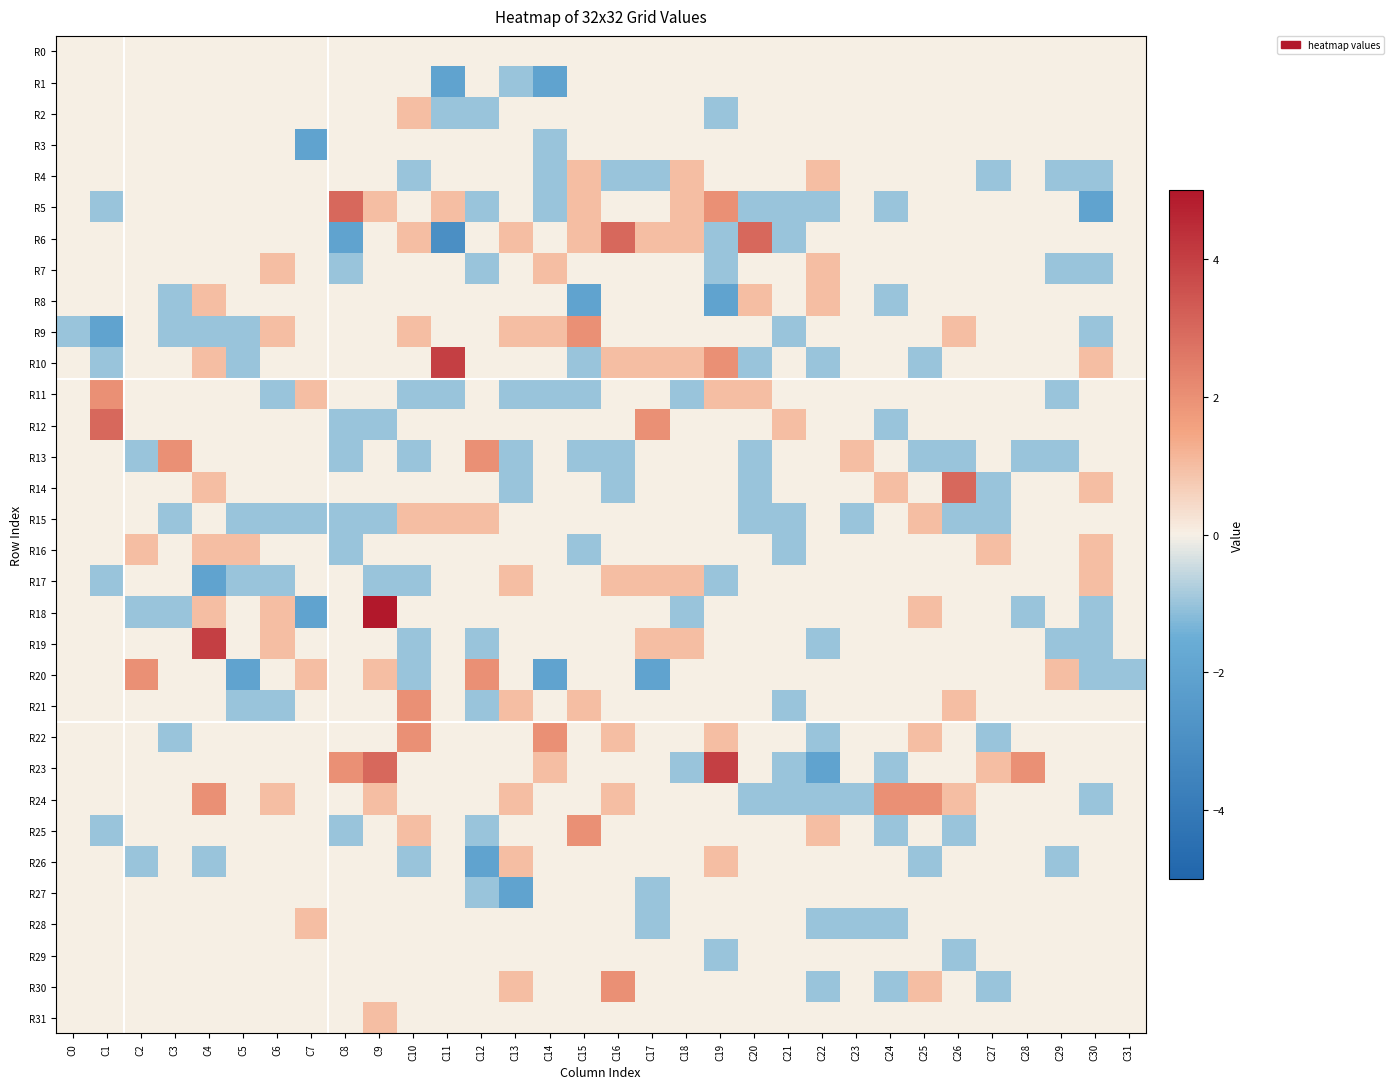

Reading left to right, transcribe all the data shown in this chart.

R0: C0=0	C1=0	C2=0	C3=0	C4=0	C5=0	C6=0	C7=0	C8=0	C9=0	C10=0	C11=0	C12=0	C13=0	C14=0	C15=0	C16=0	C17=0	C18=0	C19=0	C20=0	C21=0	C22=0	C23=0	C24=0	C25=0	C26=0	C27=0	C28=0	C29=0	C30=0	C31=0
R1: C0=0	C1=0	C2=0	C3=0	C4=0	C5=0	C6=0	C7=0	C8=0	C9=0	C10=0	C11=-2	C12=0	C13=-1	C14=-2	C15=0	C16=0	C17=0	C18=0	C19=0	C20=0	C21=0	C22=0	C23=0	C24=0	C25=0	C26=0	C27=0	C28=0	C29=0	C30=0	C31=0
R2: C0=0	C1=0	C2=0	C3=0	C4=0	C5=0	C6=0	C7=0	C8=0	C9=0	C10=1	C11=-1	C12=-1	C13=0	C14=0	C15=0	C16=0	C17=0	C18=0	C19=-1	C20=0	C21=0	C22=0	C23=0	C24=0	C25=0	C26=0	C27=0	C28=0	C29=0	C30=0	C31=0
R3: C0=0	C1=0	C2=0	C3=0	C4=0	C5=0	C6=0	C7=-2	C8=0	C9=0	C10=0	C11=0	C12=0	C13=0	C14=-1	C15=0	C16=0	C17=0	C18=0	C19=0	C20=0	C21=0	C22=0	C23=0	C24=0	C25=0	C26=0	C27=0	C28=0	C29=0	C30=0	C31=0
R4: C0=0	C1=0	C2=0	C3=0	C4=0	C5=0	C6=0	C7=0	C8=0	C9=0	C10=-1	C11=0	C12=0	C13=0	C14=-1	C15=1	C16=-1	C17=-1	C18=1	C19=0	C20=0	C21=0	C22=1	C23=0	C24=0	C25=0	C26=0	C27=-1	C28=0	C29=-1	C30=-1	C31=0
R5: C0=0	C1=-1	C2=0	C3=0	C4=0	C5=0	C6=0	C7=0	C8=3	C9=1	C10=0	C11=1	C12=-1	C13=0	C14=-1	C15=1	C16=0	C17=0	C18=1	C19=2	C20=-1	C21=-1	C22=-1	C23=0	C24=-1	C25=0	C26=0	C27=0	C28=0	C29=0	C30=-2	C31=0
R6: C0=0	C1=0	C2=0	C3=0	C4=0	C5=0	C6=0	C7=0	C8=-2	C9=0	C10=1	C11=-3	C12=0	C13=1	C14=0	C15=1	C16=3	C17=1	C18=1	C19=-1	C20=3	C21=-1	C22=0	C23=0	C24=0	C25=0	C26=0	C27=0	C28=0	C29=0	C30=0	C31=0
R7: C0=0	C1=0	C2=0	C3=0	C4=0	C5=0	C6=1	C7=0	C8=-1	C9=0	C10=0	C11=0	C12=-1	C13=0	C14=1	C15=0	C16=0	C17=0	C18=0	C19=-1	C20=0	C21=0	C22=1	C23=0	C24=0	C25=0	C26=0	C27=0	C28=0	C29=-1	C30=-1	C31=0
R8: C0=0	C1=0	C2=0	C3=-1	C4=1	C5=0	C6=0	C7=0	C8=0	C9=0	C10=0	C11=0	C12=0	C13=0	C14=0	C15=-2	C16=0	C17=0	C18=0	C19=-2	C20=1	C21=0	C22=1	C23=0	C24=-1	C25=0	C26=0	C27=0	C28=0	C29=0	C30=0	C31=0
R9: C0=-1	C1=-2	C2=0	C3=-1	C4=-1	C5=-1	C6=1	C7=0	C8=0	C9=0	C10=1	C11=0	C12=0	C13=1	C14=1	C15=2	C16=0	C17=0	C18=0	C19=0	C20=0	C21=-1	C22=0	C23=0	C24=0	C25=0	C26=1	C27=0	C28=0	C29=0	C30=-1	C31=0
R10: C0=0	C1=-1	C2=0	C3=0	C4=1	C5=-1	C6=0	C7=0	C8=0	C9=0	C10=0	C11=4	C12=0	C13=0	C14=0	C15=-1	C16=1	C17=1	C18=1	C19=2	C20=-1	C21=0	C22=-1	C23=0	C24=0	C25=-1	C26=0	C27=0	C28=0	C29=0	C30=1	C31=0
R11: C0=0	C1=2	C2=0	C3=0	C4=0	C5=0	C6=-1	C7=1	C8=0	C9=0	C10=-1	C11=-1	C12=0	C13=-1	C14=-1	C15=-1	C16=0	C17=0	C18=-1	C19=1	C20=1	C21=0	C22=0	C23=0	C24=0	C25=0	C26=0	C27=0	C28=0	C29=-1	C30=0	C31=0
R12: C0=0	C1=3	C2=0	C3=0	C4=0	C5=0	C6=0	C7=0	C8=-1	C9=-1	C10=0	C11=0	C12=0	C13=0	C14=0	C15=0	C16=0	C17=2	C18=0	C19=0	C20=0	C21=1	C22=0	C23=0	C24=-1	C25=0	C26=0	C27=0	C28=0	C29=0	C30=0	C31=0
R13: C0=0	C1=0	C2=-1	C3=2	C4=0	C5=0	C6=0	C7=0	C8=-1	C9=0	C10=-1	C11=0	C12=2	C13=-1	C14=0	C15=-1	C16=-1	C17=0	C18=0	C19=0	C20=-1	C21=0	C22=0	C23=1	C24=0	C25=-1	C26=-1	C27=0	C28=-1	C29=-1	C30=0	C31=0
R14: C0=0	C1=0	C2=0	C3=0	C4=1	C5=0	C6=0	C7=0	C8=0	C9=0	C10=0	C11=0	C12=0	C13=-1	C14=0	C15=0	C16=-1	C17=0	C18=0	C19=0	C20=-1	C21=0	C22=0	C23=0	C24=1	C25=0	C26=3	C27=-1	C28=0	C29=0	C30=1	C31=0
R15: C0=0	C1=0	C2=0	C3=-1	C4=0	C5=-1	C6=-1	C7=-1	C8=-1	C9=-1	C10=1	C11=1	C12=1	C13=0	C14=0	C15=0	C16=0	C17=0	C18=0	C19=0	C20=-1	C21=-1	C22=0	C23=-1	C24=0	C25=1	C26=-1	C27=-1	C28=0	C29=0	C30=0	C31=0
R16: C0=0	C1=0	C2=1	C3=0	C4=1	C5=1	C6=0	C7=0	C8=-1	C9=0	C10=0	C11=0	C12=0	C13=0	C14=0	C15=-1	C16=0	C17=0	C18=0	C19=0	C20=0	C21=-1	C22=0	C23=0	C24=0	C25=0	C26=0	C27=1	C28=0	C29=0	C30=1	C31=0
R17: C0=0	C1=-1	C2=0	C3=0	C4=-2	C5=-1	C6=-1	C7=0	C8=0	C9=-1	C10=-1	C11=0	C12=0	C13=1	C14=0	C15=0	C16=1	C17=1	C18=1	C19=-1	C20=0	C21=0	C22=0	C23=0	C24=0	C25=0	C26=0	C27=0	C28=0	C29=0	C30=1	C31=0
R18: C0=0	C1=0	C2=-1	C3=-1	C4=1	C5=0	C6=1	C7=-2	C8=0	C9=5	C10=0	C11=0	C12=0	C13=0	C14=0	C15=0	C16=0	C17=0	C18=-1	C19=0	C20=0	C21=0	C22=0	C23=0	C24=0	C25=1	C26=0	C27=0	C28=-1	C29=0	C30=-1	C31=0
R19: C0=0	C1=0	C2=0	C3=0	C4=4	C5=0	C6=1	C7=0	C8=0	C9=0	C10=-1	C11=0	C12=-1	C13=0	C14=0	C15=0	C16=0	C17=1	C18=1	C19=0	C20=0	C21=0	C22=-1	C23=0	C24=0	C25=0	C26=0	C27=0	C28=0	C29=-1	C30=-1	C31=0
R20: C0=0	C1=0	C2=2	C3=0	C4=0	C5=-2	C6=0	C7=1	C8=0	C9=1	C10=-1	C11=0	C12=2	C13=0	C14=-2	C15=0	C16=0	C17=-2	C18=0	C19=0	C20=0	C21=0	C22=0	C23=0	C24=0	C25=0	C26=0	C27=0	C28=0	C29=1	C30=-1	C31=-1
R21: C0=0	C1=0	C2=0	C3=0	C4=0	C5=-1	C6=-1	C7=0	C8=0	C9=0	C10=2	C11=0	C12=-1	C13=1	C14=0	C15=1	C16=0	C17=0	C18=0	C19=0	C20=0	C21=-1	C22=0	C23=0	C24=0	C25=0	C26=1	C27=0	C28=0	C29=0	C30=0	C31=0
R22: C0=0	C1=0	C2=0	C3=-1	C4=0	C5=0	C6=0	C7=0	C8=0	C9=0	C10=2	C11=0	C12=0	C13=0	C14=2	C15=0	C16=1	C17=0	C18=0	C19=1	C20=0	C21=0	C22=-1	C23=0	C24=0	C25=1	C26=0	C27=-1	C28=0	C29=0	C30=0	C31=0
R23: C0=0	C1=0	C2=0	C3=0	C4=0	C5=0	C6=0	C7=0	C8=2	C9=3	C10=0	C11=0	C12=0	C13=0	C14=1	C15=0	C16=0	C17=0	C18=-1	C19=4	C20=0	C21=-1	C22=-2	C23=0	C24=-1	C25=0	C26=0	C27=1	C28=2	C29=0	C30=0	C31=0
R24: C0=0	C1=0	C2=0	C3=0	C4=2	C5=0	C6=1	C7=0	C8=0	C9=1	C10=0	C11=0	C12=0	C13=1	C14=0	C15=0	C16=1	C17=0	C18=0	C19=0	C20=-1	C21=-1	C22=-1	C23=-1	C24=2	C25=2	C26=1	C27=0	C28=0	C29=0	C30=-1	C31=0
R25: C0=0	C1=-1	C2=0	C3=0	C4=0	C5=0	C6=0	C7=0	C8=-1	C9=0	C10=1	C11=0	C12=-1	C13=0	C14=0	C15=2	C16=0	C17=0	C18=0	C19=0	C20=0	C21=0	C22=1	C23=0	C24=-1	C25=0	C26=-1	C27=0	C28=0	C29=0	C30=0	C31=0
R26: C0=0	C1=0	C2=-1	C3=0	C4=-1	C5=0	C6=0	C7=0	C8=0	C9=0	C10=-1	C11=0	C12=-2	C13=1	C14=0	C15=0	C16=0	C17=0	C18=0	C19=1	C20=0	C21=0	C22=0	C23=0	C24=0	C25=-1	C26=0	C27=0	C28=0	C29=-1	C30=0	C31=0
R27: C0=0	C1=0	C2=0	C3=0	C4=0	C5=0	C6=0	C7=0	C8=0	C9=0	C10=0	C11=0	C12=-1	C13=-2	C14=0	C15=0	C16=0	C17=-1	C18=0	C19=0	C20=0	C21=0	C22=0	C23=0	C24=0	C25=0	C26=0	C27=0	C28=0	C29=0	C30=0	C31=0
R28: C0=0	C1=0	C2=0	C3=0	C4=0	C5=0	C6=0	C7=1	C8=0	C9=0	C10=0	C11=0	C12=0	C13=0	C14=0	C15=0	C16=0	C17=-1	C18=0	C19=0	C20=0	C21=0	C22=-1	C23=-1	C24=-1	C25=0	C26=0	C27=0	C28=0	C29=0	C30=0	C31=0
R29: C0=0	C1=0	C2=0	C3=0	C4=0	C5=0	C6=0	C7=0	C8=0	C9=0	C10=0	C11=0	C12=0	C13=0	C14=0	C15=0	C16=0	C17=0	C18=0	C19=-1	C20=0	C21=0	C22=0	C23=0	C24=0	C25=0	C26=-1	C27=0	C28=0	C29=0	C30=0	C31=0
R30: C0=0	C1=0	C2=0	C3=0	C4=0	C5=0	C6=0	C7=0	C8=0	C9=0	C10=0	C11=0	C12=0	C13=1	C14=0	C15=0	C16=2	C17=0	C18=0	C19=0	C20=0	C21=0	C22=-1	C23=0	C24=-1	C25=1	C26=0	C27=-1	C28=0	C29=0	C30=0	C31=0
R31: C0=0	C1=0	C2=0	C3=0	C4=0	C5=0	C6=0	C7=0	C8=0	C9=1	C10=0	C11=0	C12=0	C13=0	C14=0	C15=0	C16=0	C17=0	C18=0	C19=0	C20=0	C21=0	C22=0	C23=0	C24=0	C25=0	C26=0	C27=0	C28=0	C29=0	C30=0	C31=0